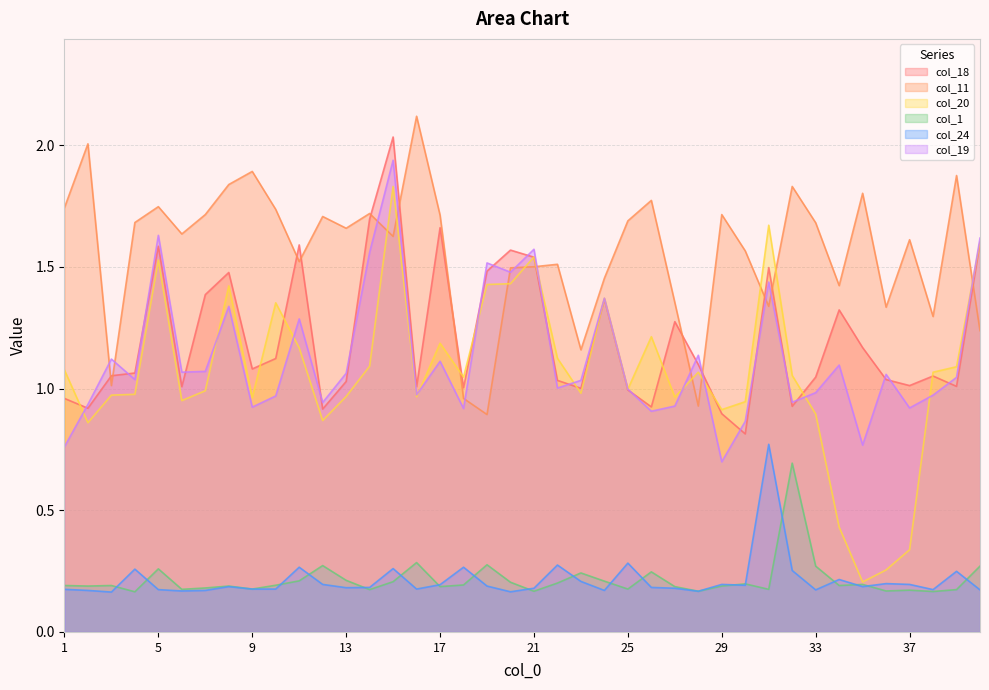

At which category does the chart reach its minimum across all series?

3